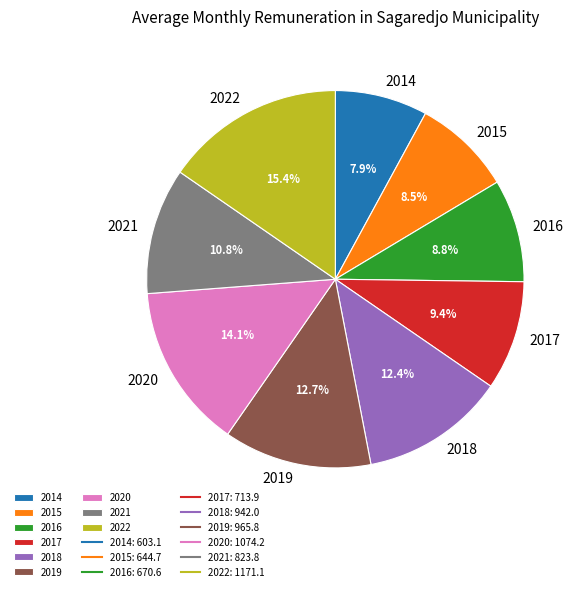

What is the largest slice in the pie chart?

2022